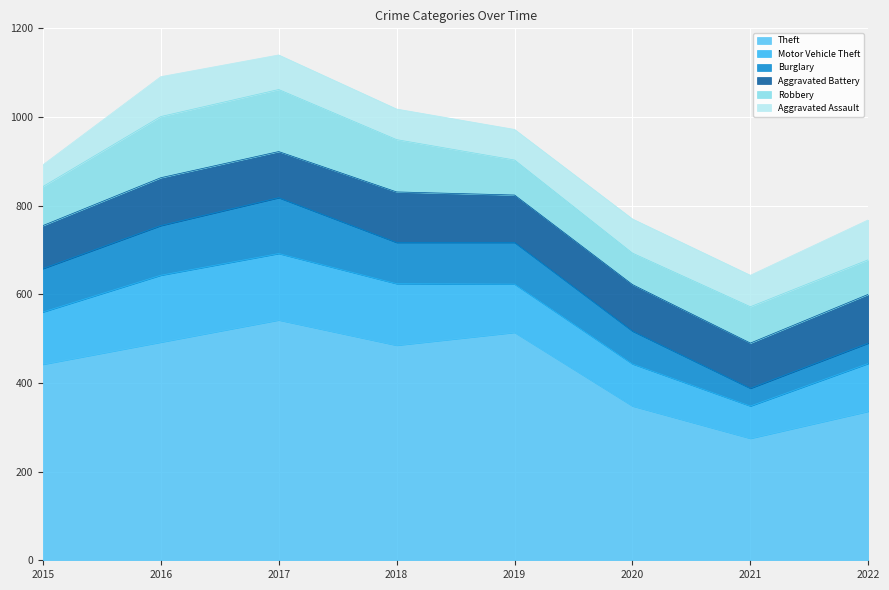

Reading left to right, transcribe all the data shown in this chart.

Theft: 442	492	542	485	514	348	275	336
Motor Vehicle Theft: 118	151	150	139	109	95	73	108
Burglary: 98	112	126	93	94	74	40	46
Aggravated Battery: 97	108	104	114	107	105	102	110
Robbery: 88	138	140	118	79	71	82	78
Aggravated Assault: 49	90	78	69	69	77	71	90